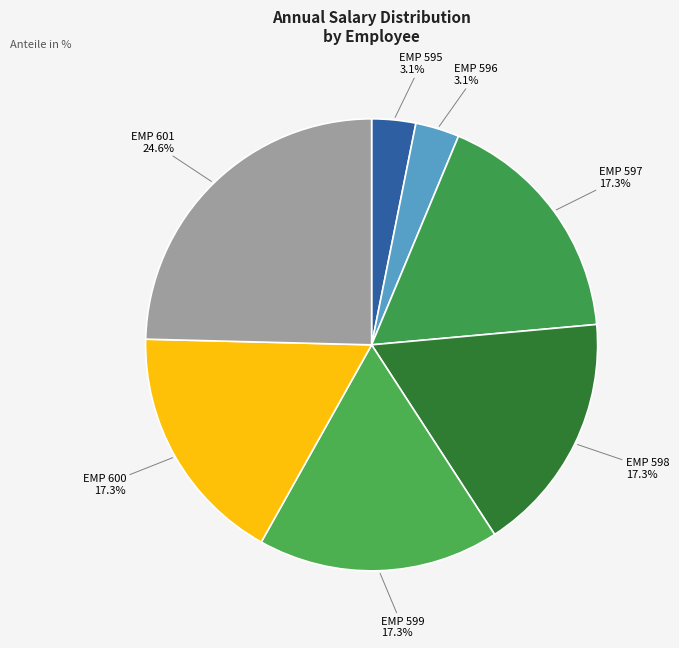

The EMP 601 slice represents 13% of the pie. True or false?

False